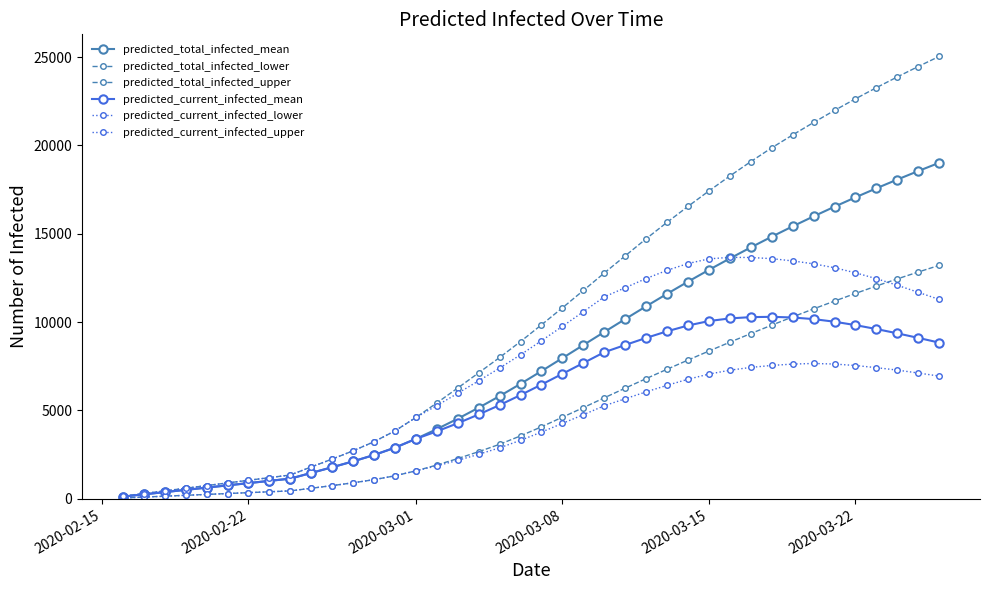

Does the chart have visible grid lines?

No